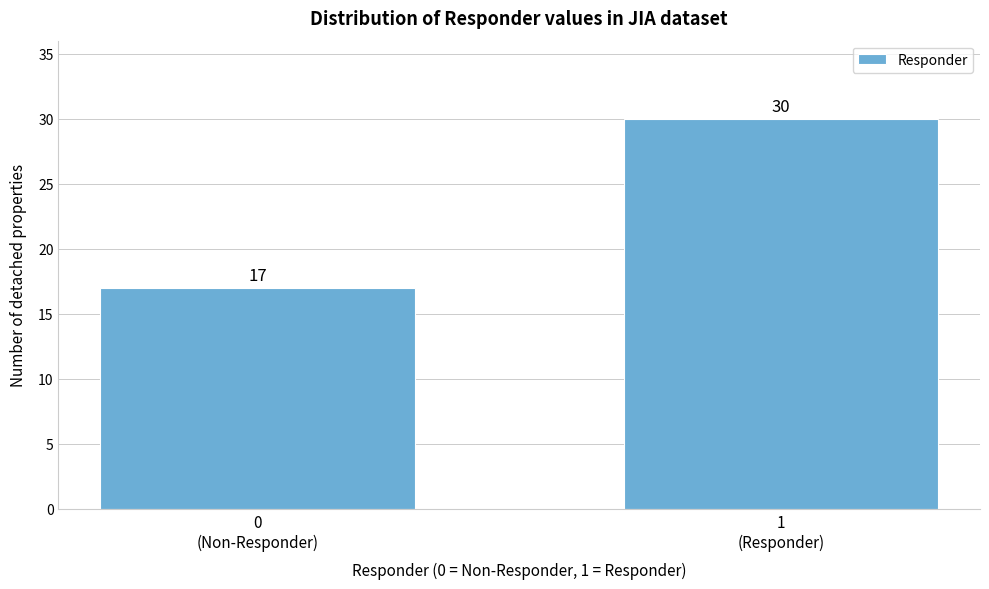

Reading left to right, transcribe all the data shown in this chart.

17	30